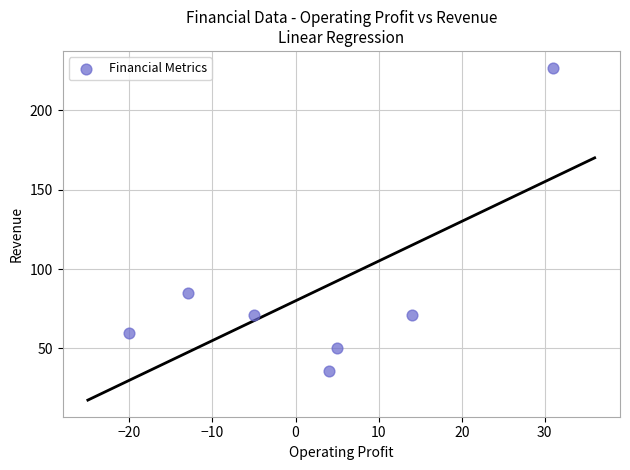

What is the range of Y values (max minus min)?

191